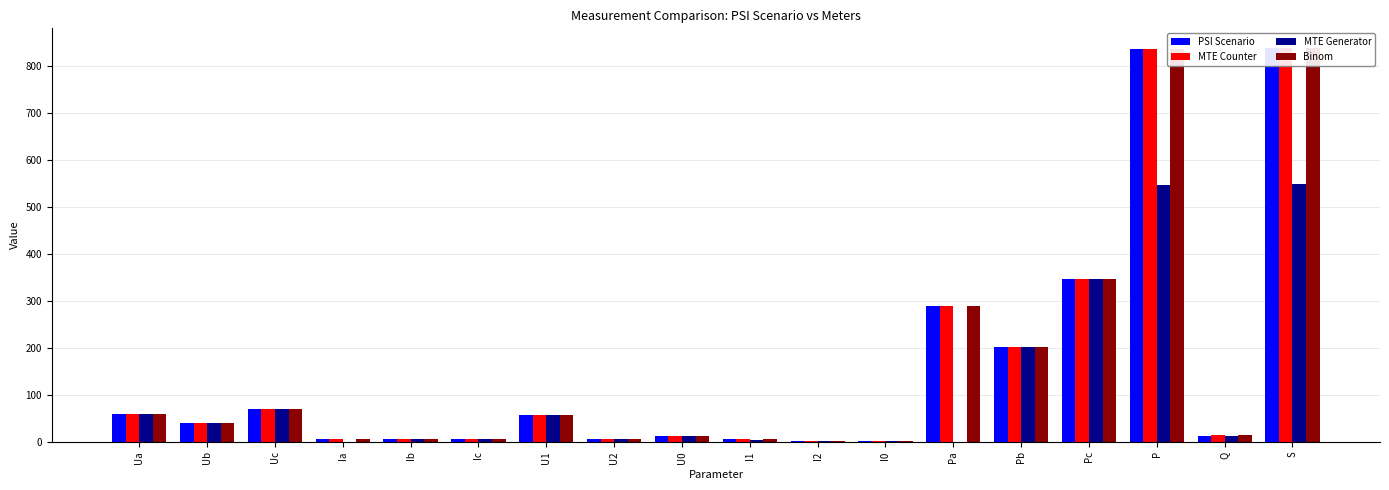

At which label does PSI Scenario reach its minimum?

I0